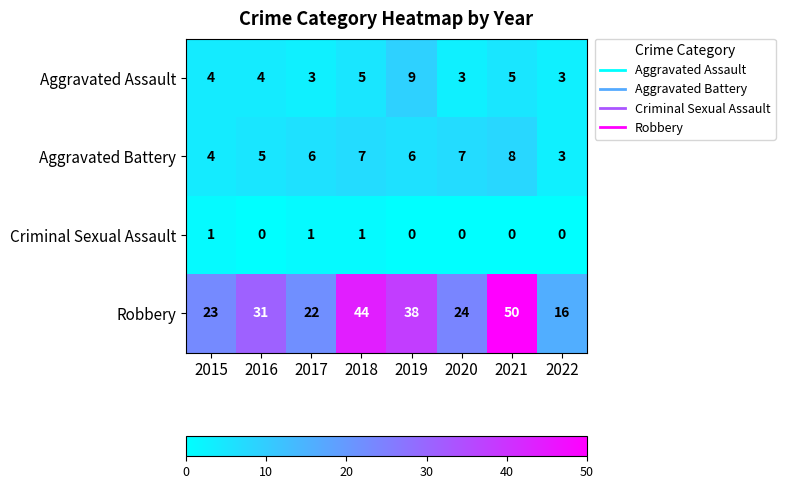

At which label is Robbery closest to 33?

2016